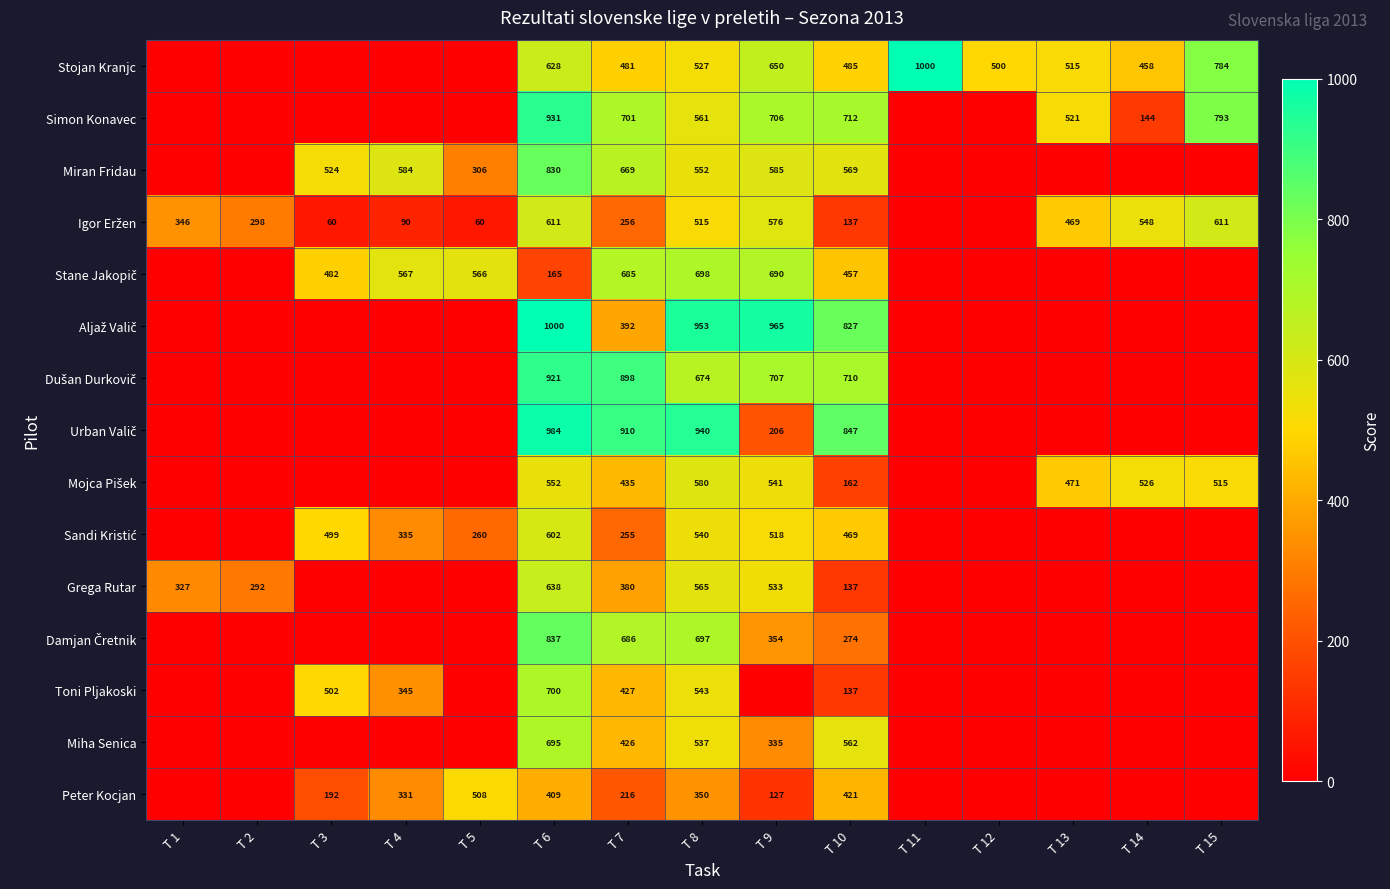

Count the number of data series in this chart.

15